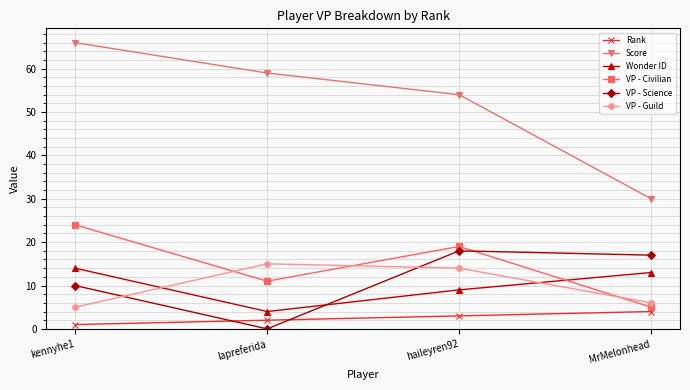

What is the average value of the Score series?

52